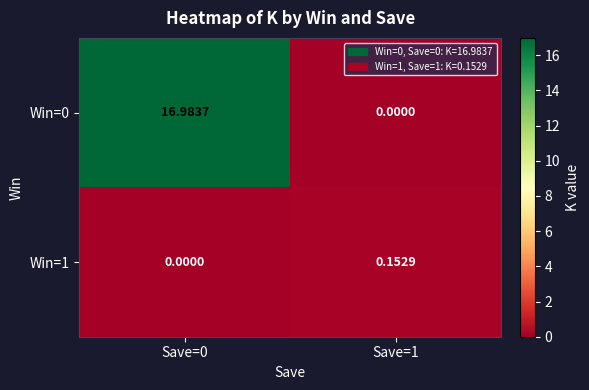

Is the value of Win=0 at Save=0 greater than the value of Win=1 at Save=1?

Yes